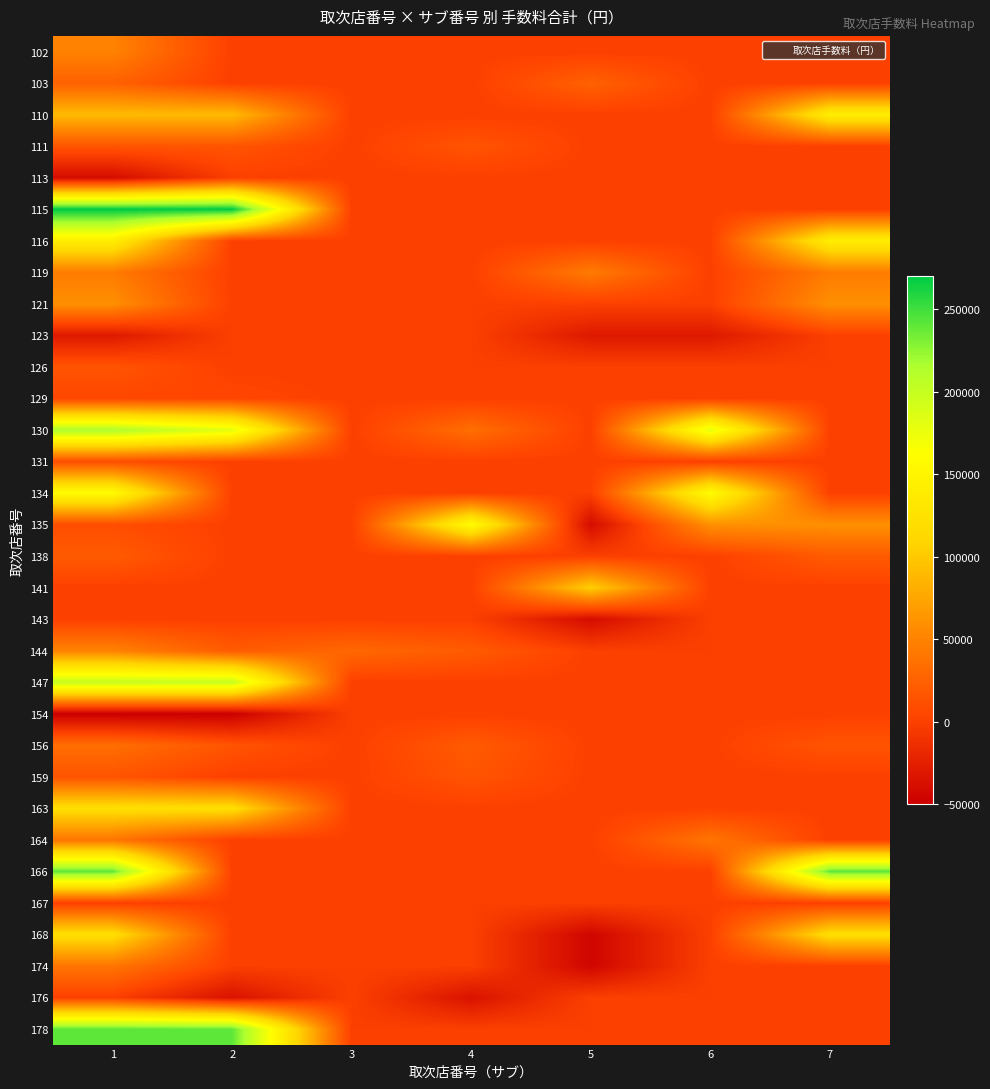

The value of 134 at 4 is -84056. True or false?

False